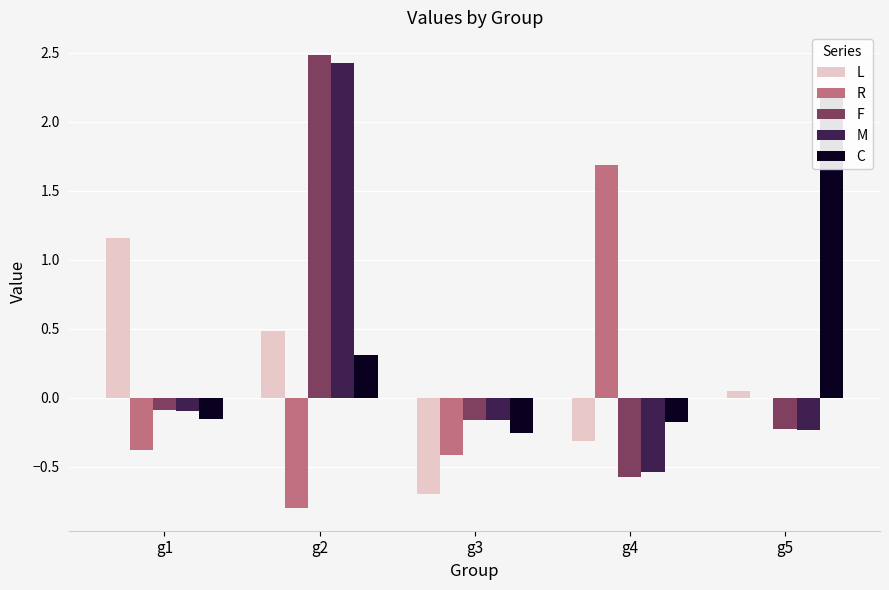

The value of R at g3 is -0.4. True or false?

True